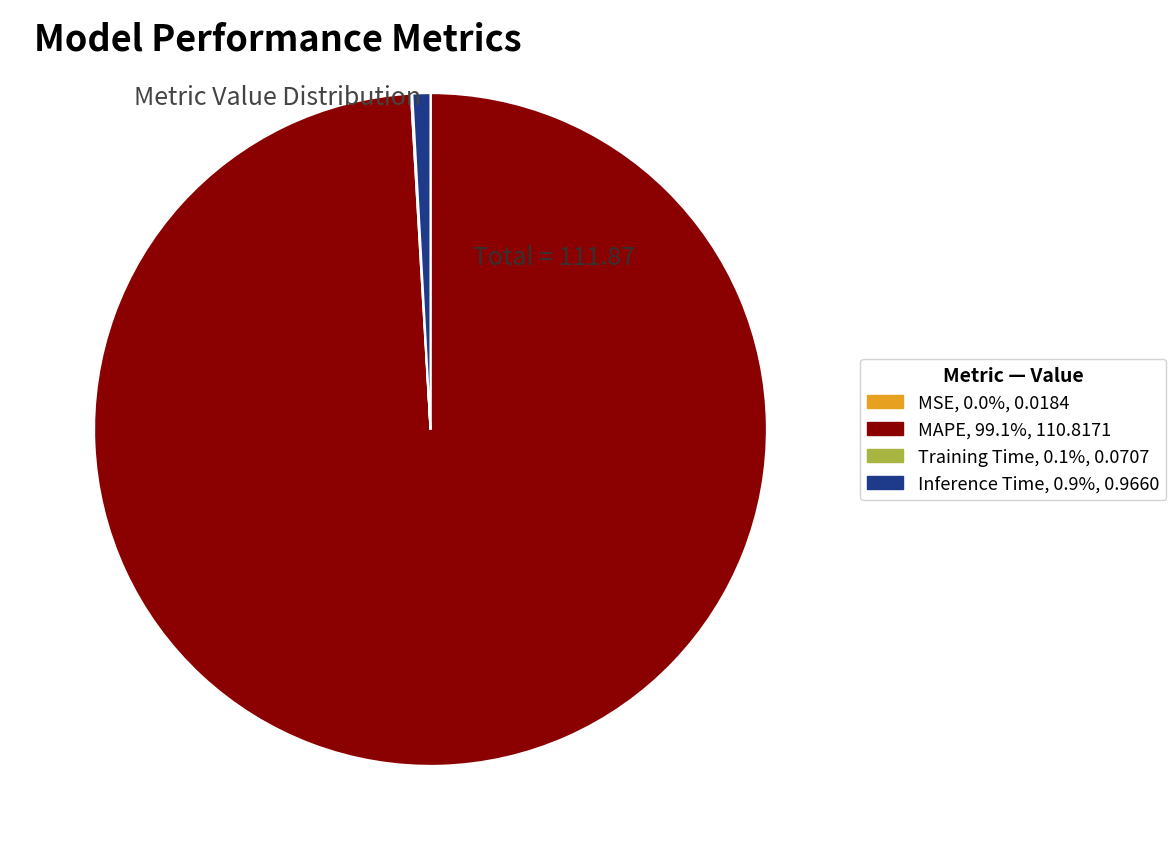

Does MAPE represent more than half of the total?

Yes